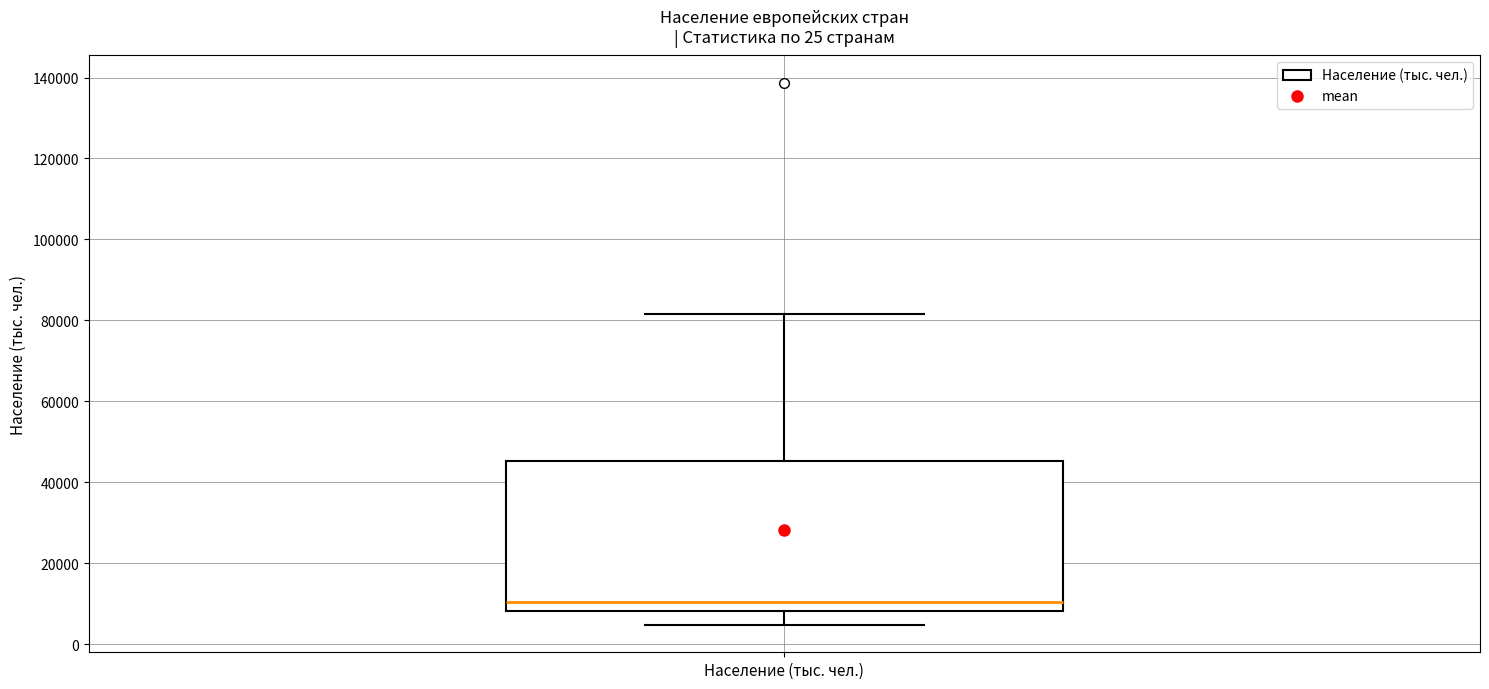

Transcribe this box plot: give where the median line is, the range the box spans, and where the two whiskers end, as read against the y-axis. The values are not printed on the chart, so give them approximately, as read against the axis.

median 10000, box 8000 to 46000, whiskers 4000 to 82000